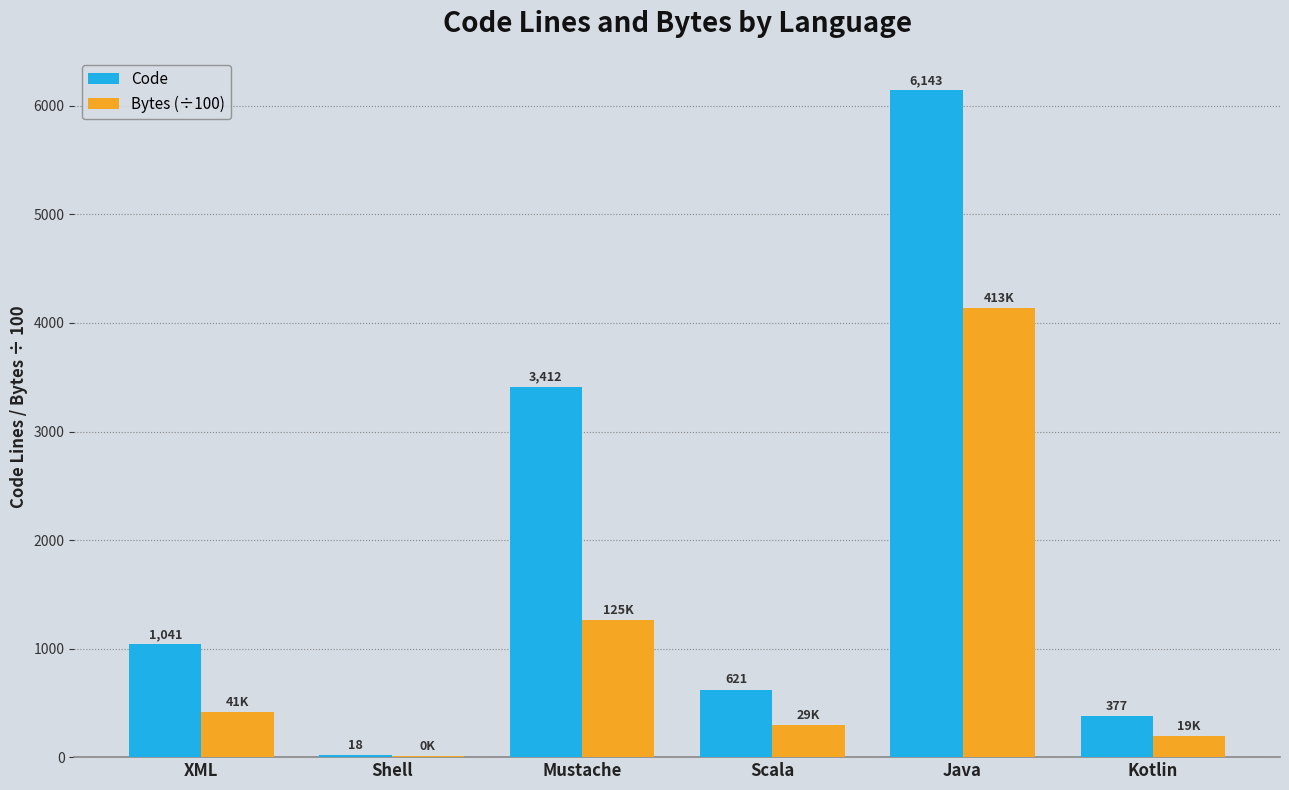

What are all the series names shown in the legend?

Code, Bytes (÷100)